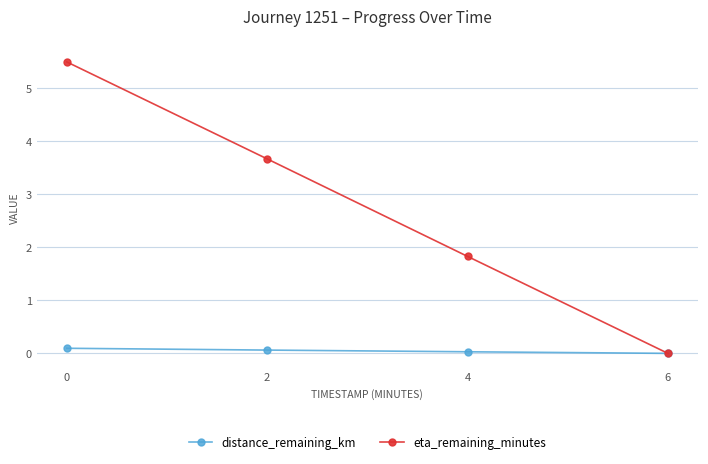

What is the value of the eta_remaining_minutes point at the 2nd from the left?

3.7